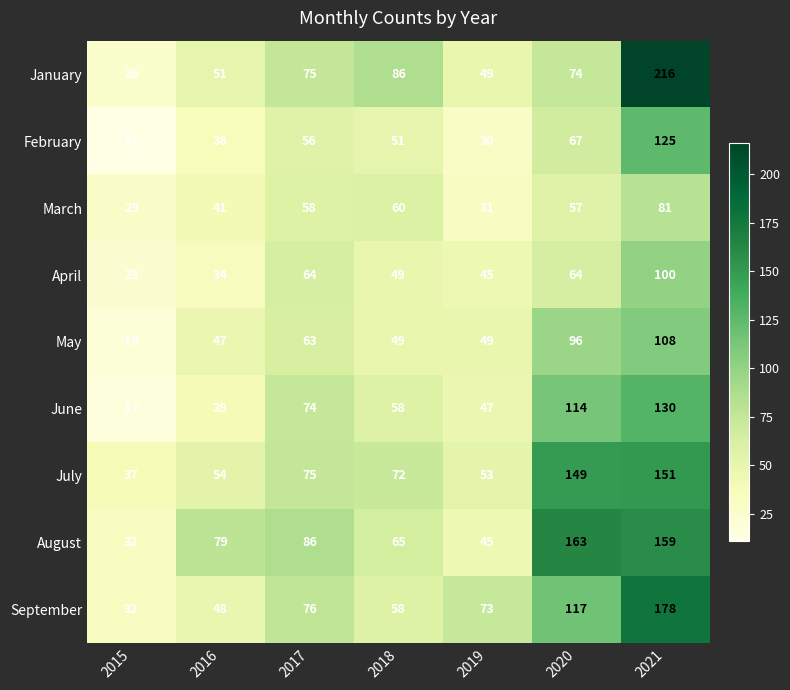

What is the difference between the highest and lowest values at 2020?

106